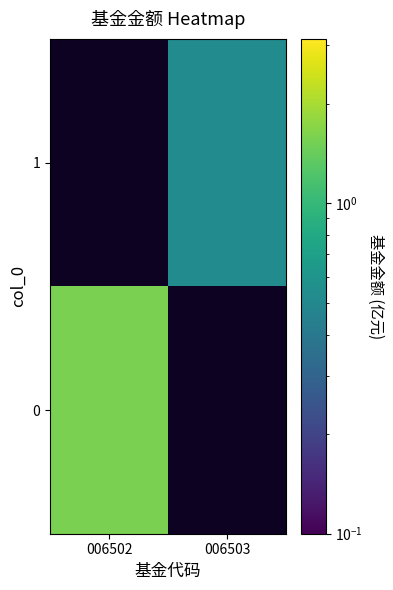

How many values in 0 are above zero?

1